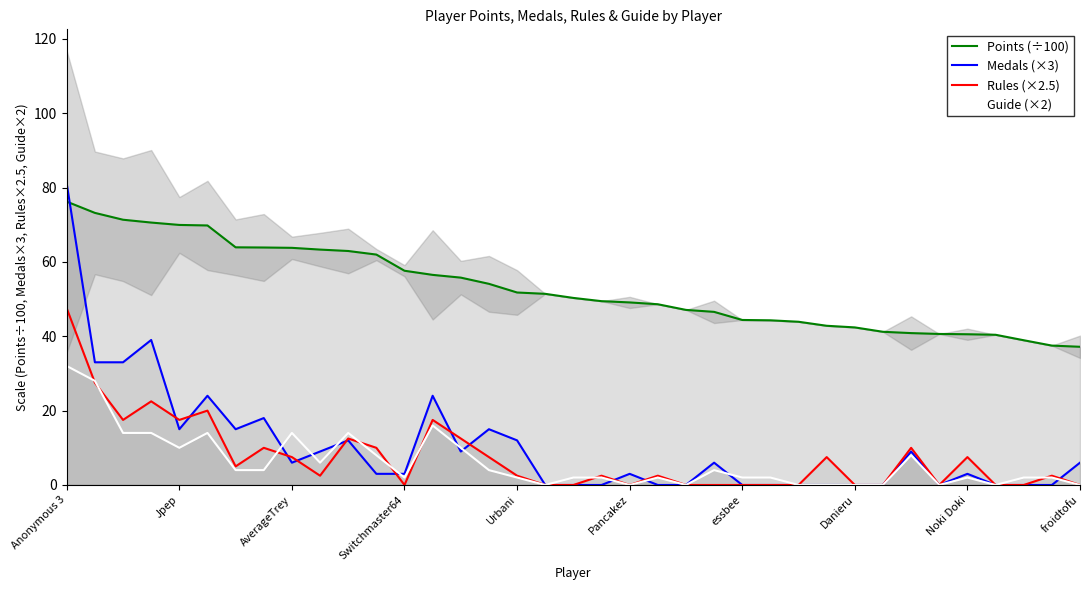

What is the value of the Points (÷100) point at the 4th from the left?

70.6